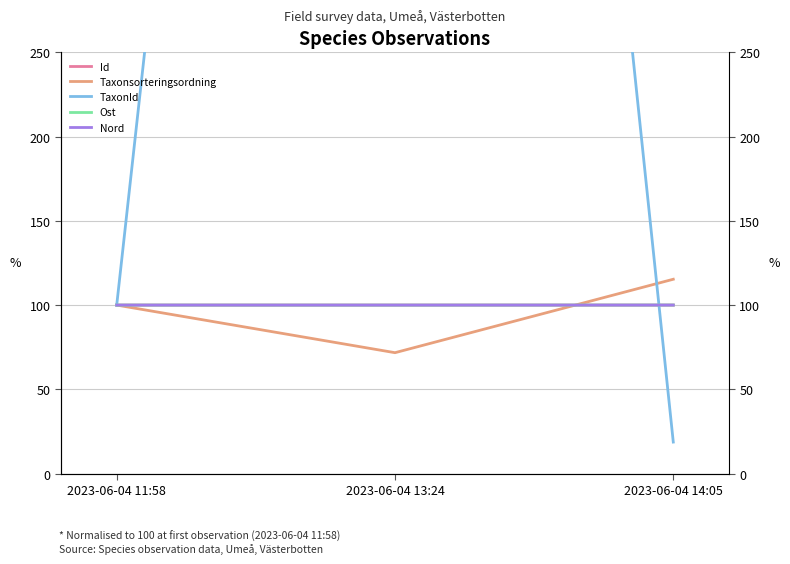

At which label does TaxonId first exceed 100?

2023-06-04 13:24